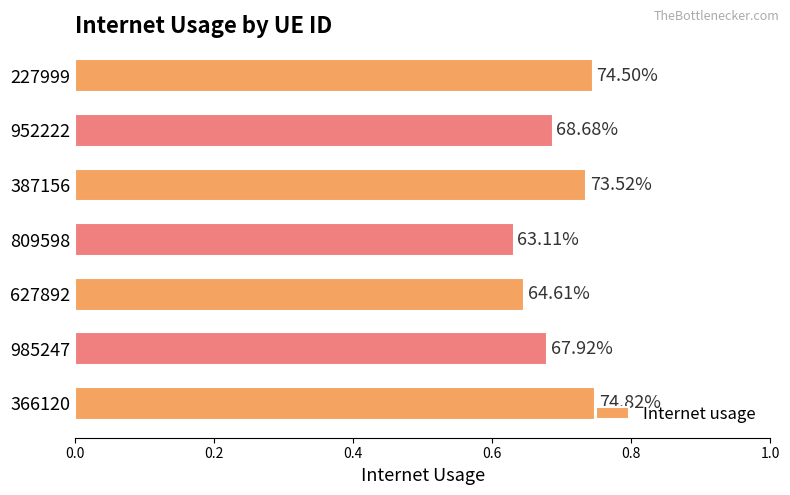

How many bars are there in total?

7